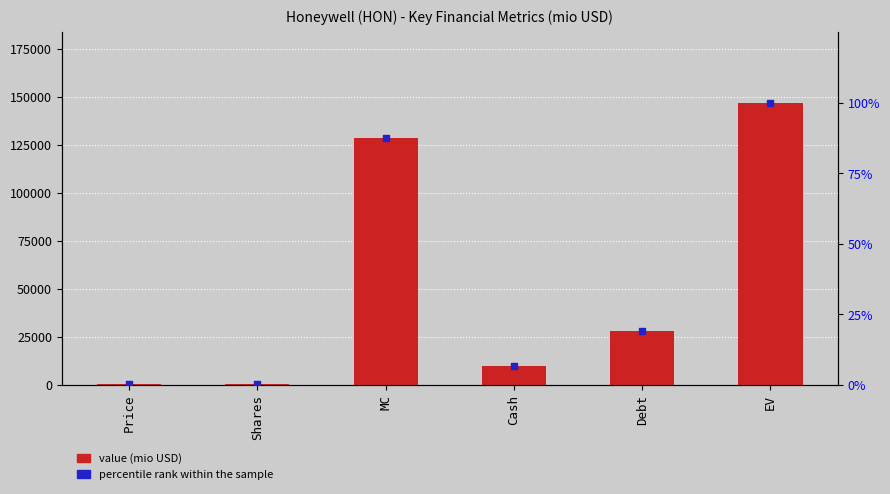

Which series reaches the maximum Y coordinate?

value (mio USD)